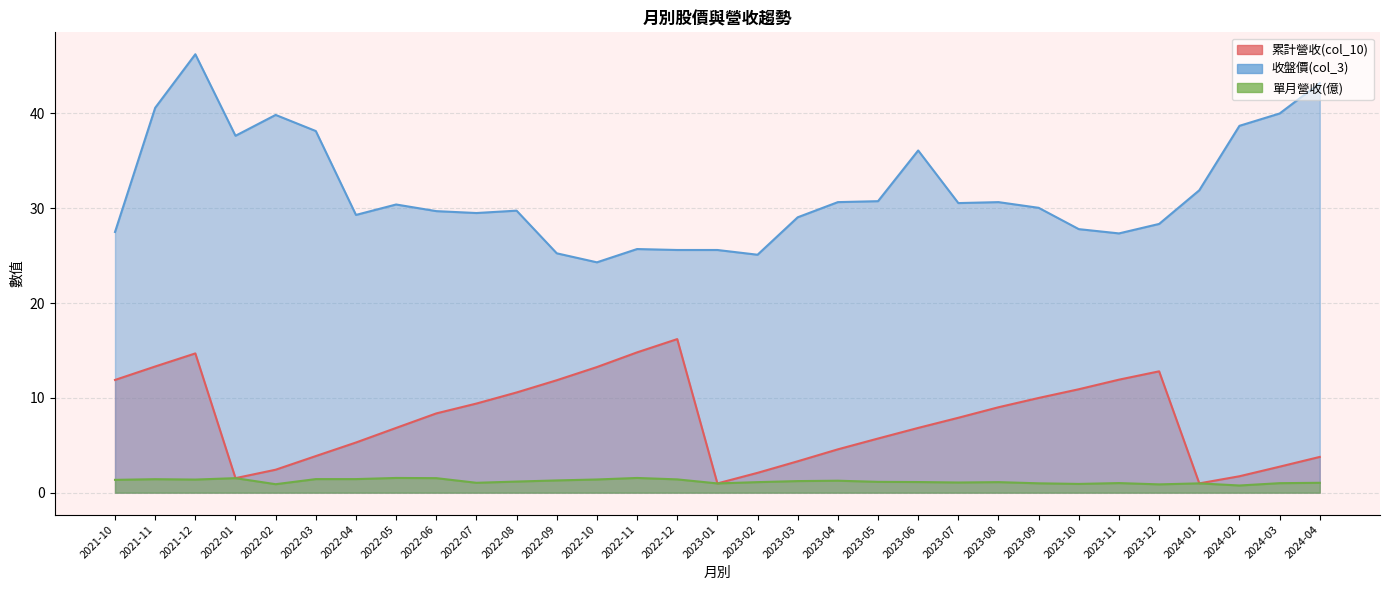

What position from the left is 2023-10?

25